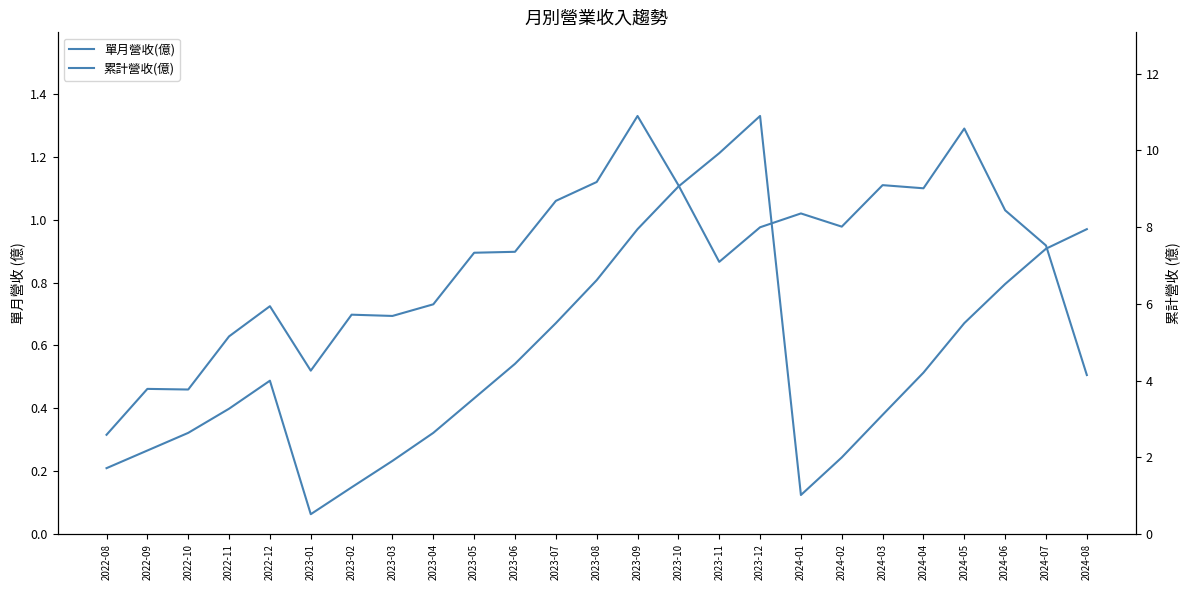

Which series changed the most between 2022-10 and 2024-06?

累計營收(億)